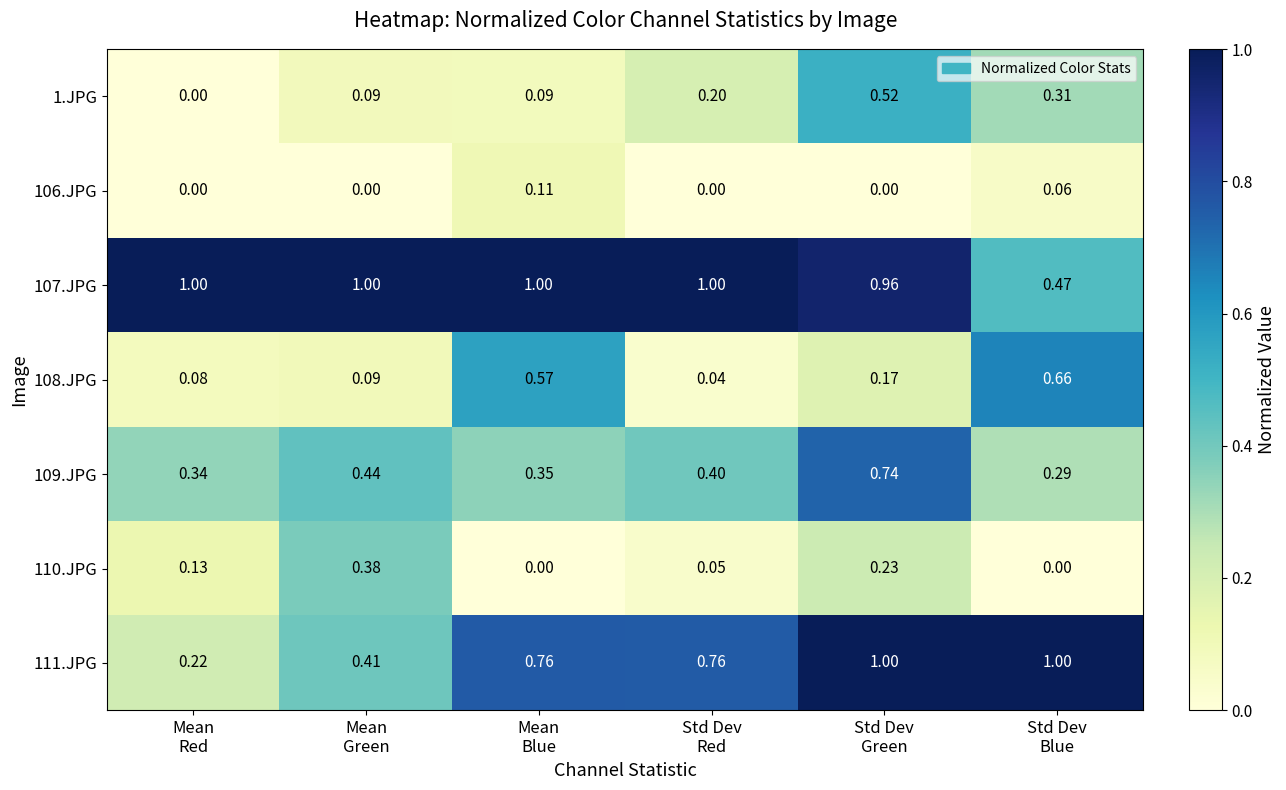

Count the number of categories in the chart.

6